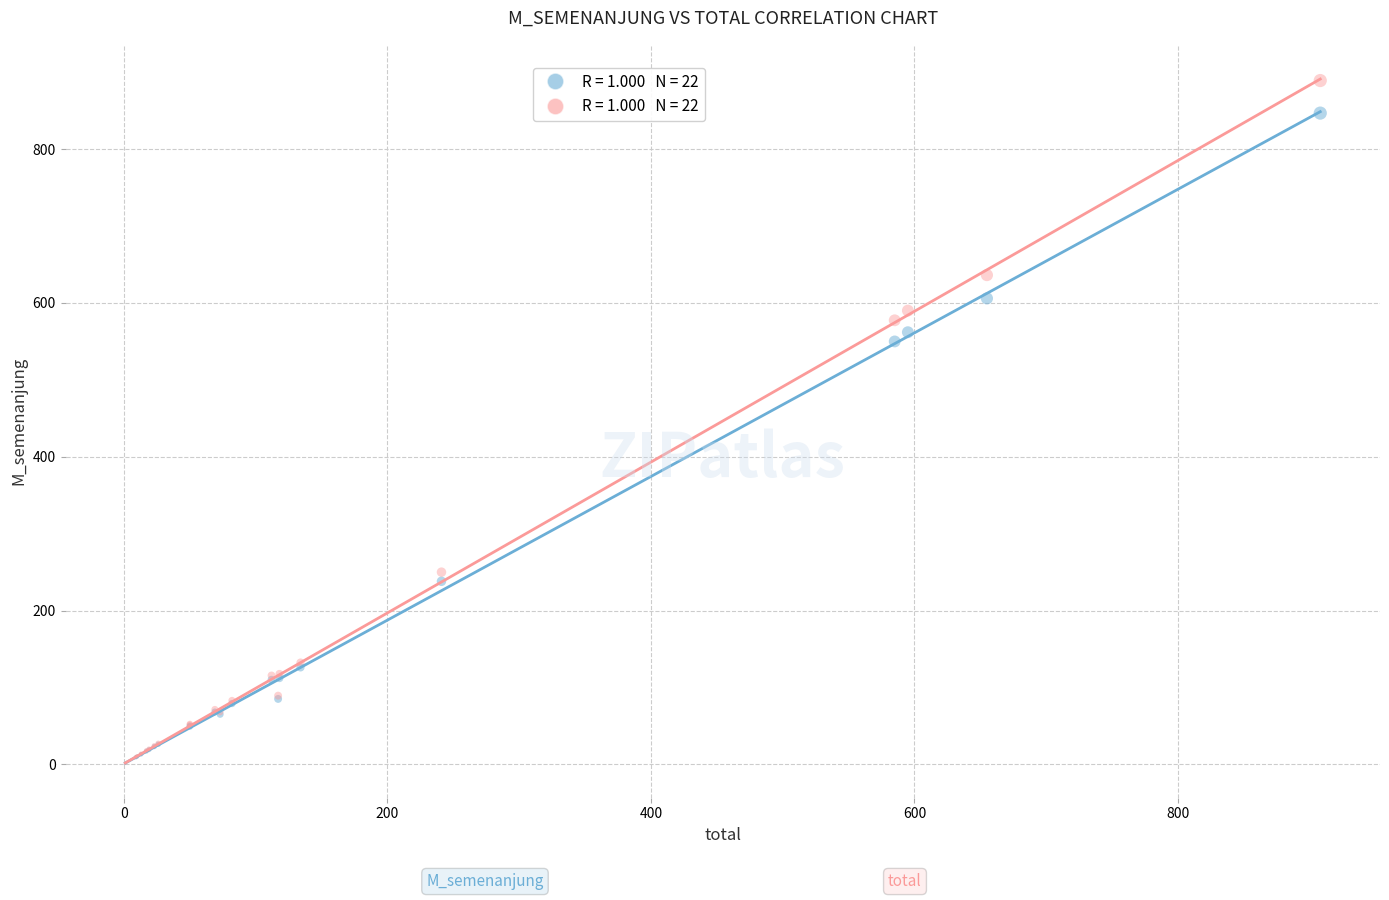

Across all series, what Y value is closest to 445?

550.0